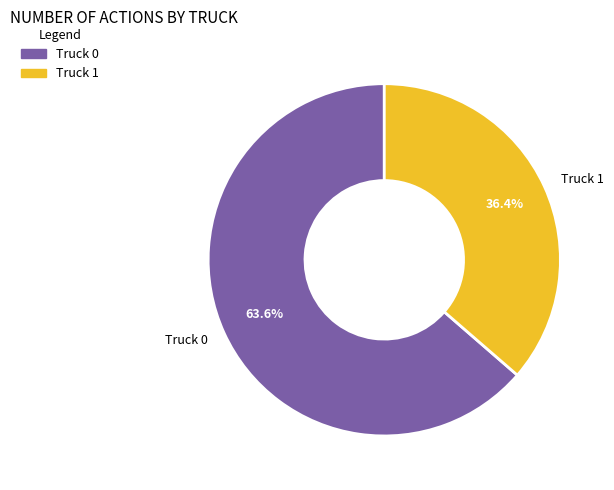

Between Truck 1 and Truck 0, which is larger?

Truck 0